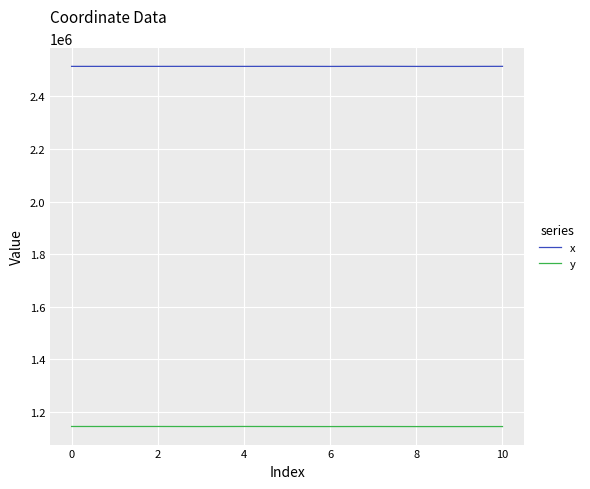

What is the smallest value displayed?

1144566.2